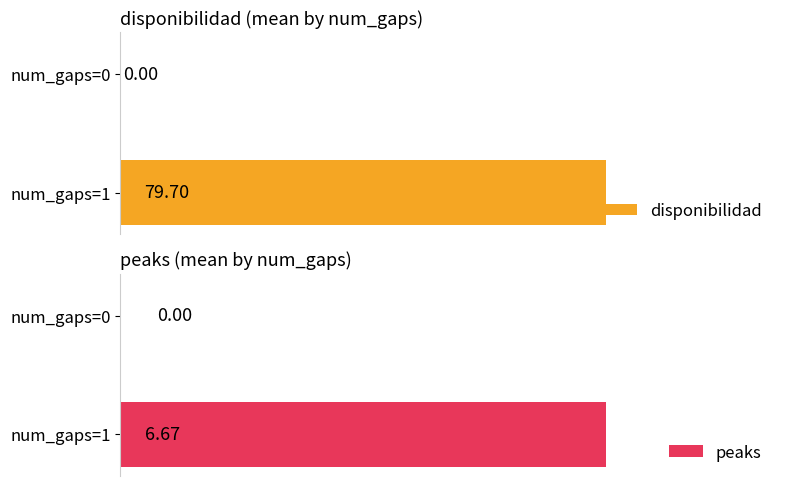

What is the value of the peaks bar at the 1st from the left?

6.7